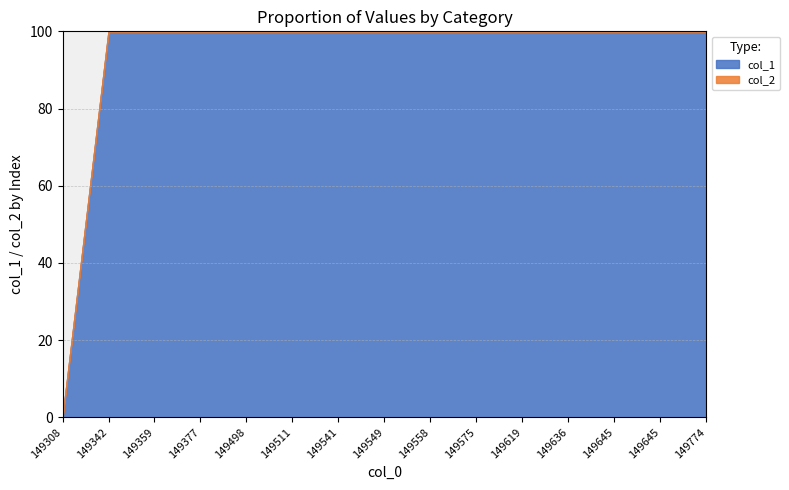

Does the chart contain any negative values?

No